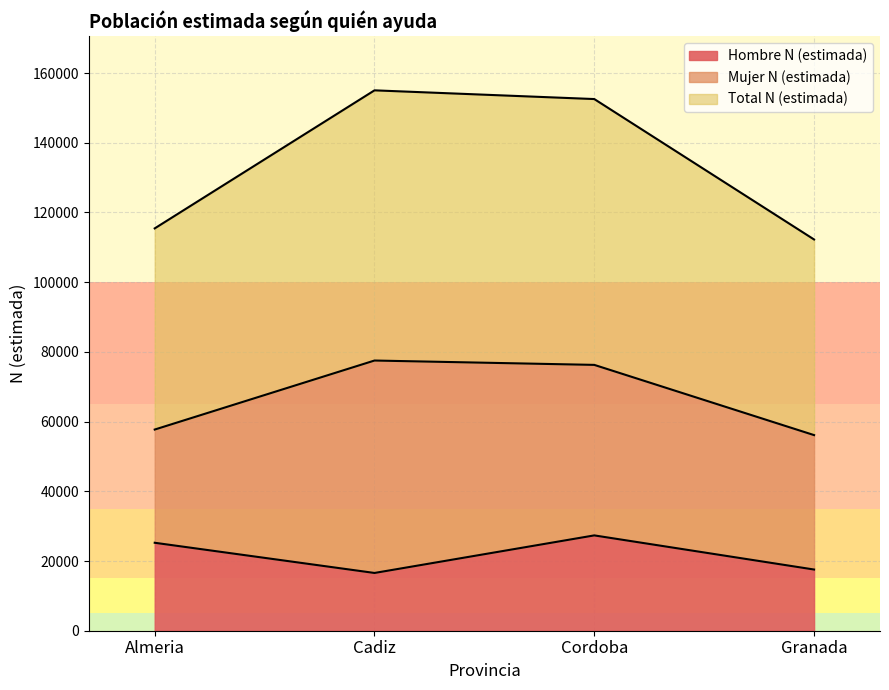

Which series has the largest total across all categories?

Total N (estimada)